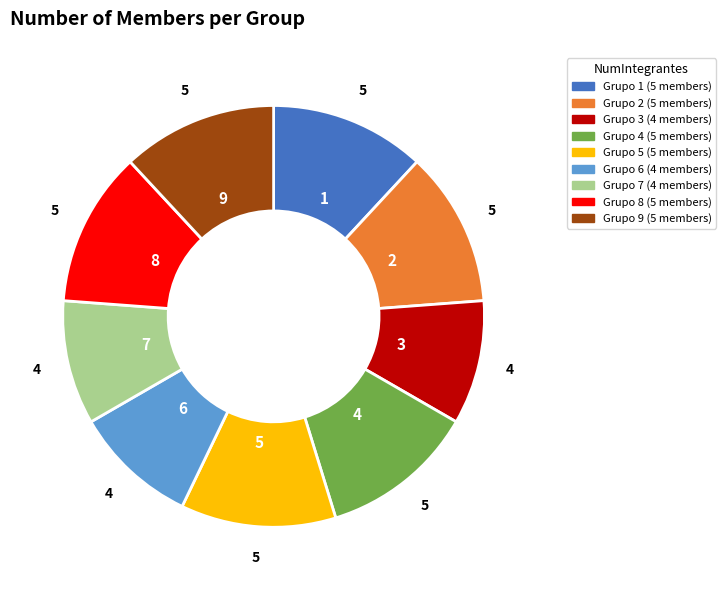

Is there any slice that represents more than half of the pie?

No